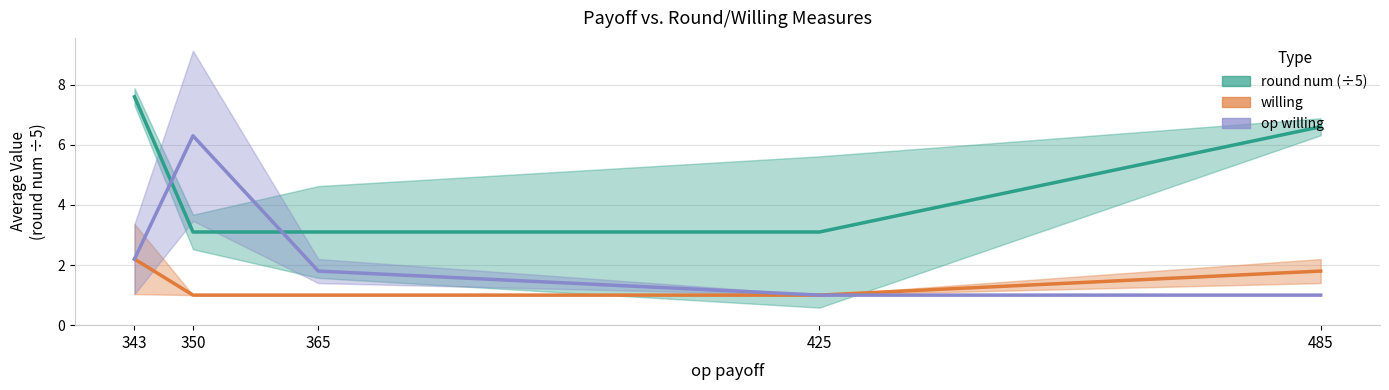

Rank the series by their maximum value, from highest to lowest.

round num (÷5), op willing, willing